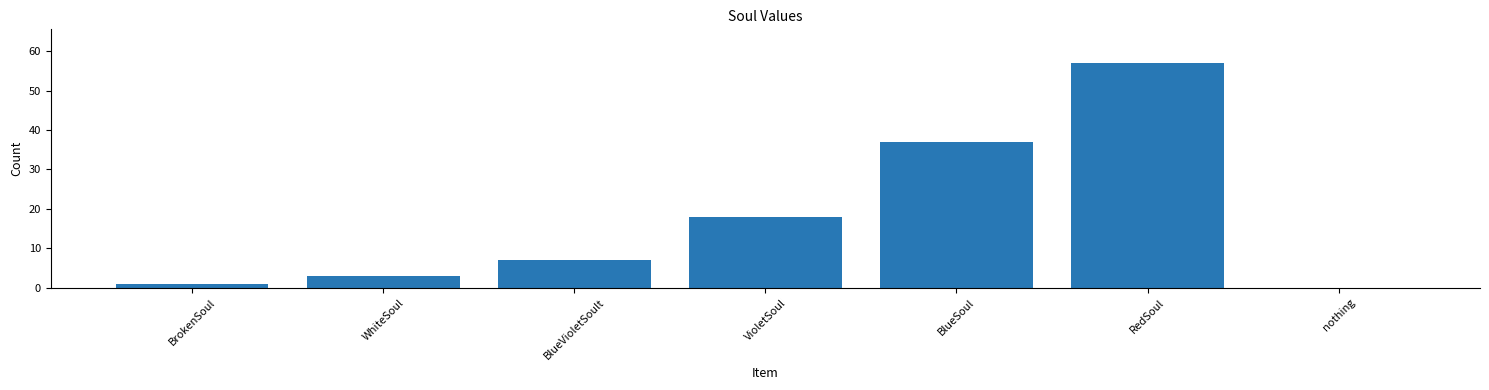

Which has a higher value, BlueVioletSoult or BrokenSoul?

BlueVioletSoult